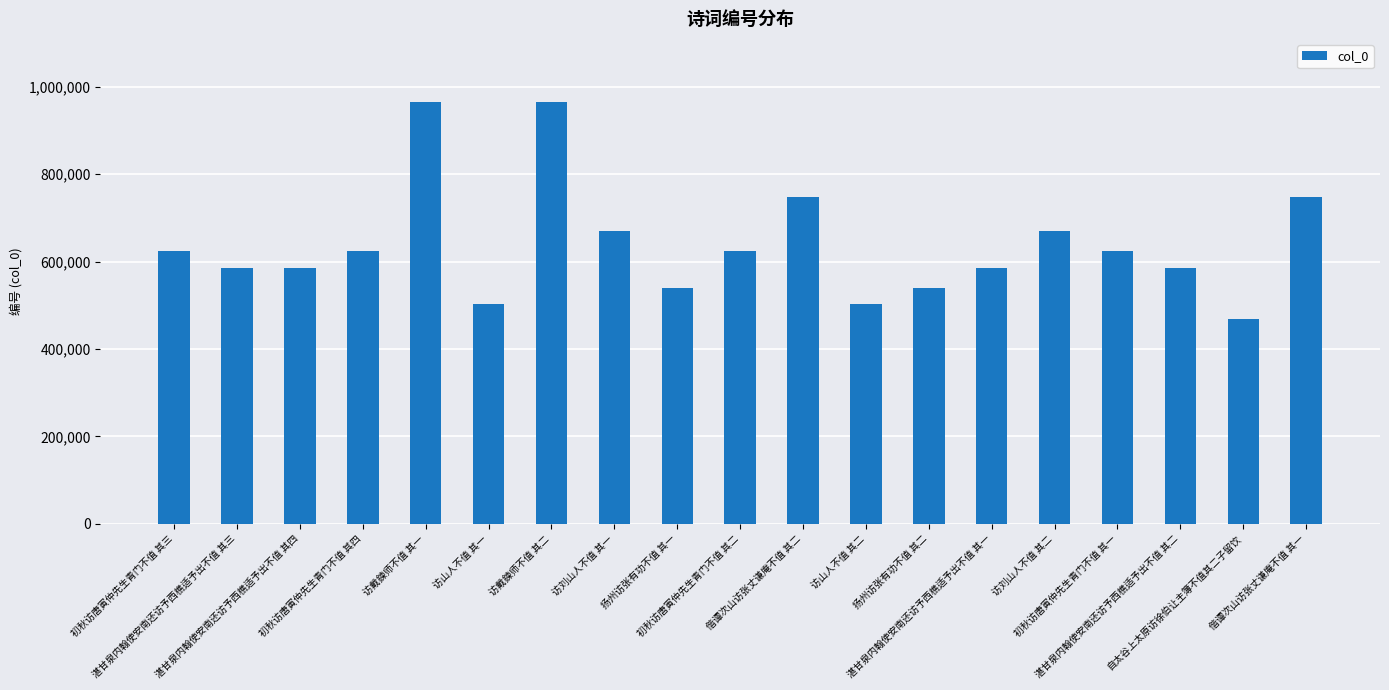

Are the bars horizontal?

No